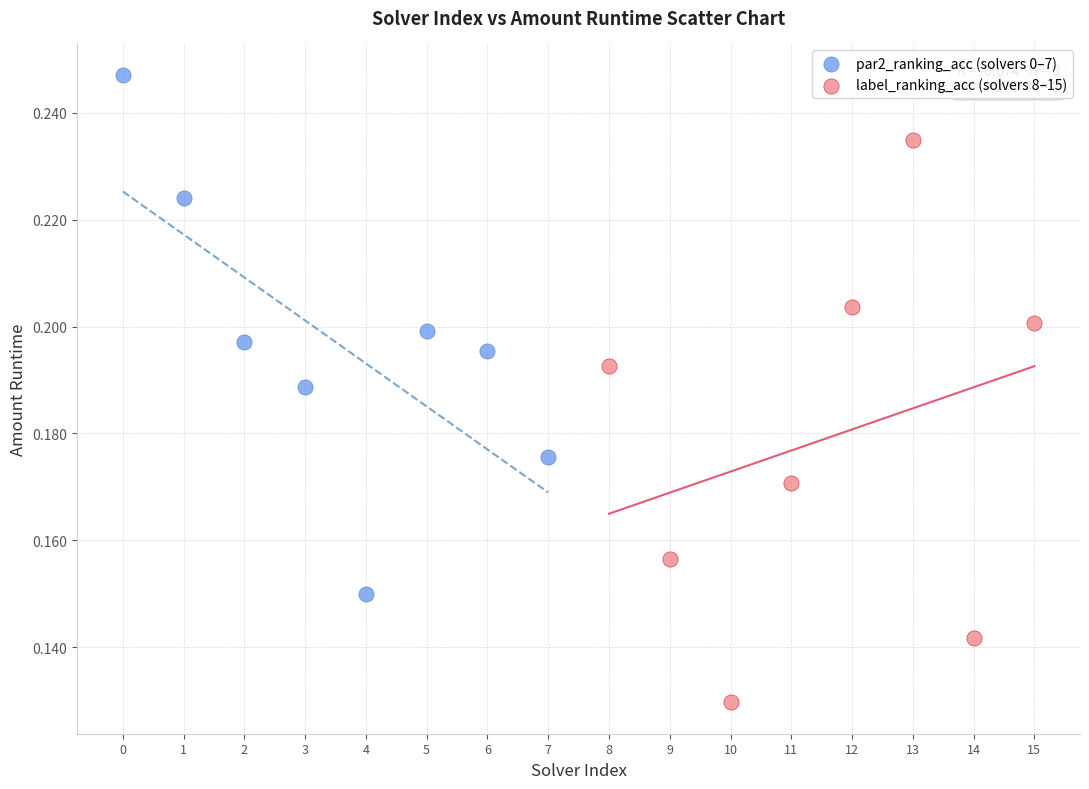

What are all the series names shown in the legend?

par2_ranking_acc (solvers 0–7), label_ranking_acc (solvers 8–15)